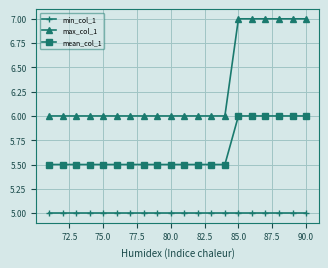

What is the lowest value of the min_col_1 series?

5.0